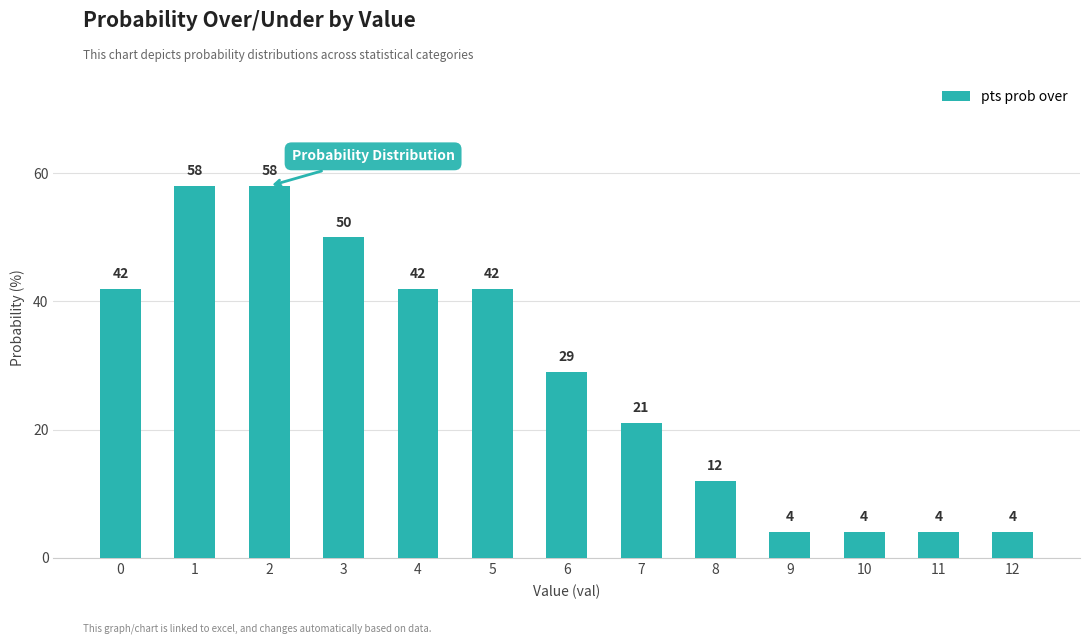

How many values are between 4 and 42?

10